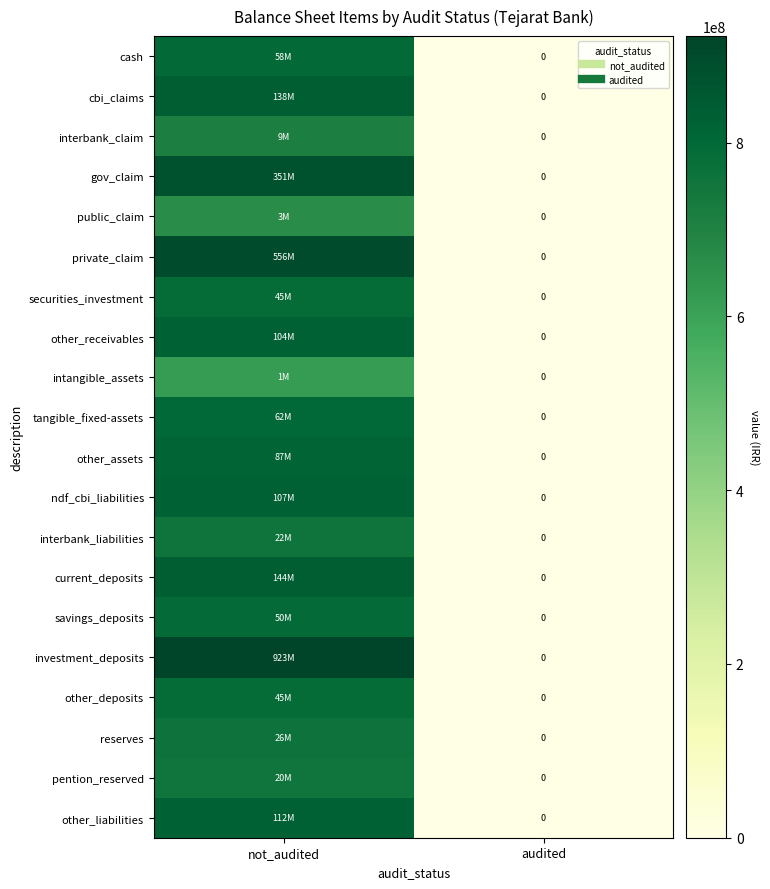

At which category does the chart reach its minimum across all series?

audited